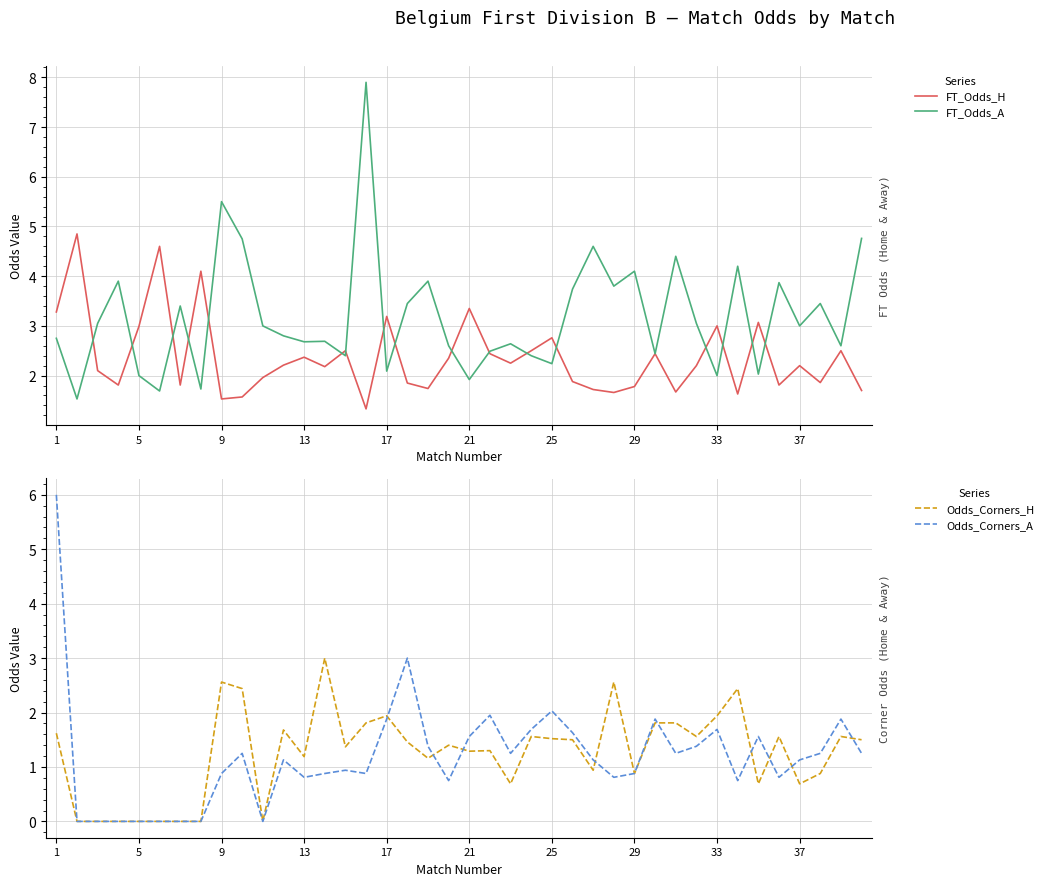

Where does the Odds_Corners_A series first go above 1?

1